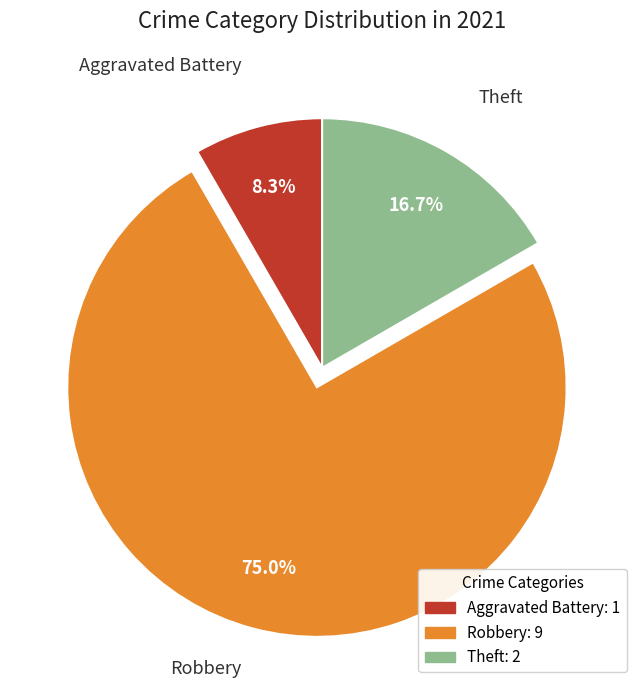

To the nearest percent, what is the average slice percentage?

33%